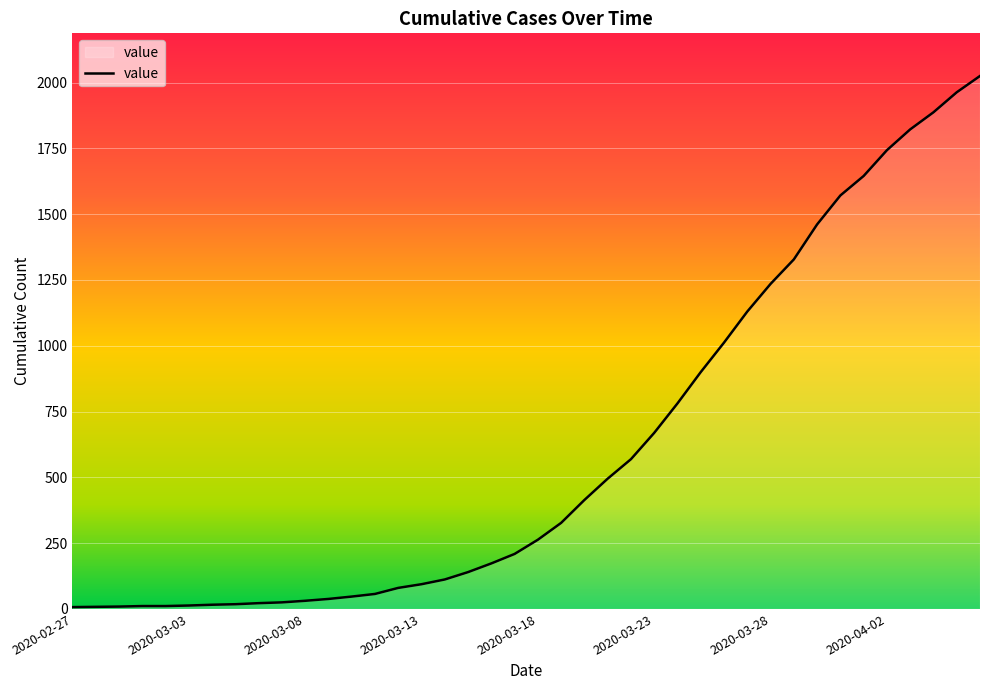

What is the greatest value displayed?

2025